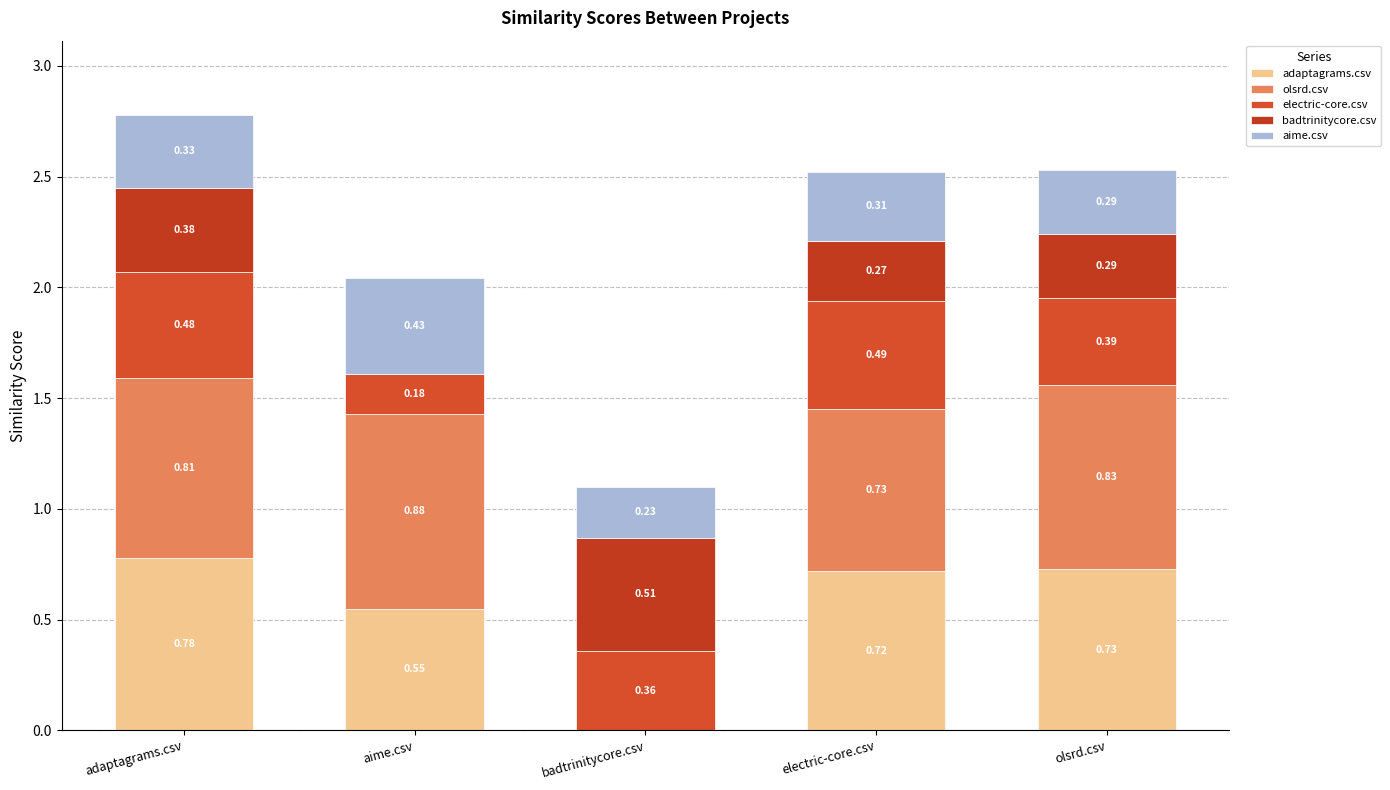

What is the total value across all series at aime.csv?

2.0